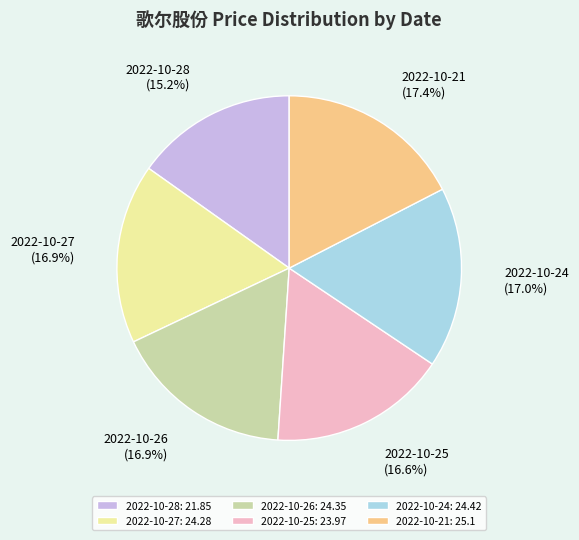

Combined, do 2022-10-21: 25.1 and 2022-10-28: 21.85 account for over 50%?

No